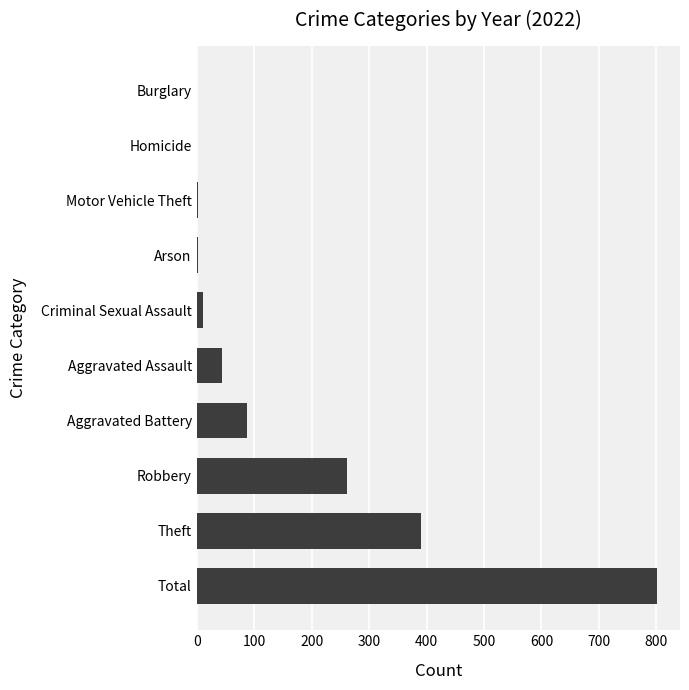

Which has a higher value, Criminal Sexual Assault or Total?

Total